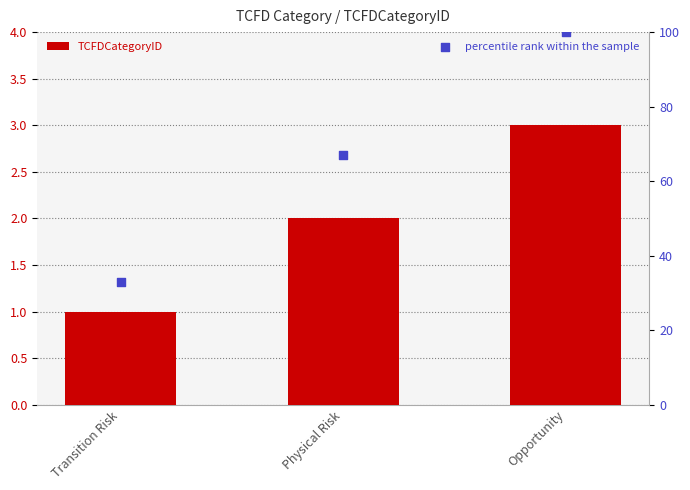

At how many categories does at least one series exceed 59?

2